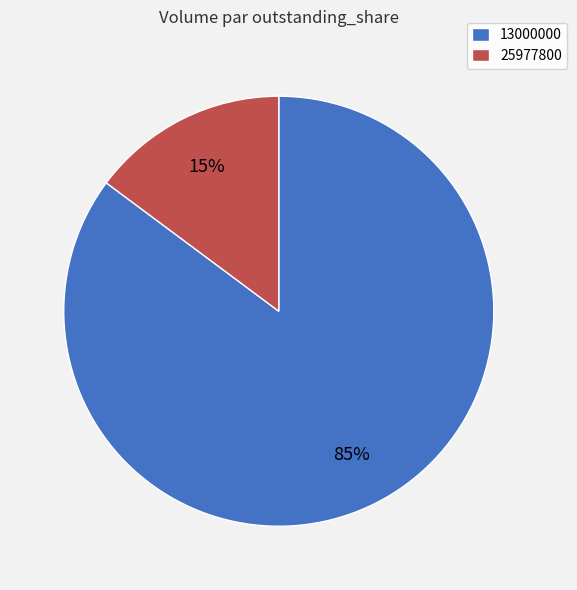

Is it true that 13000000 is 76% of the pie?

False